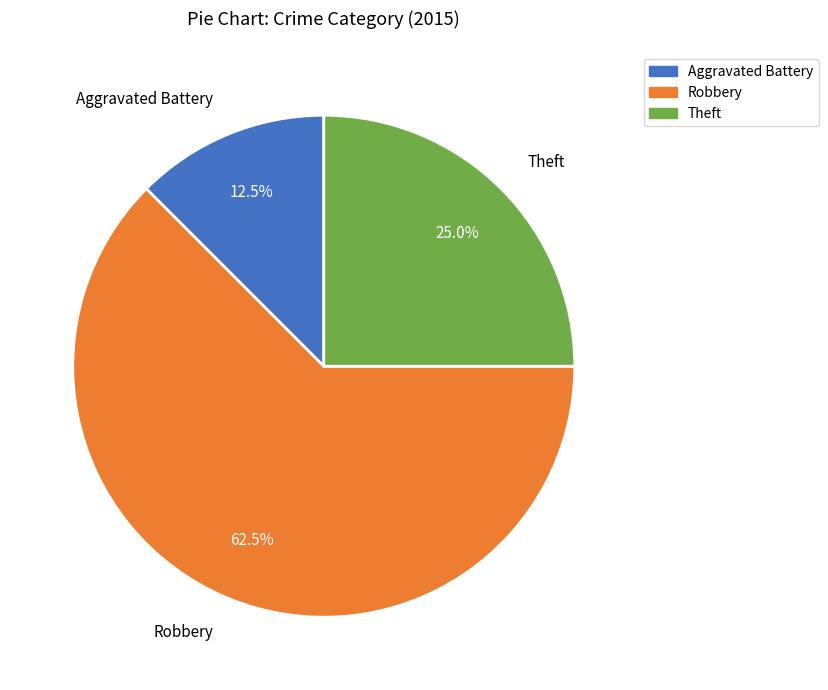

What portion of the pie excludes Theft?

75.0%